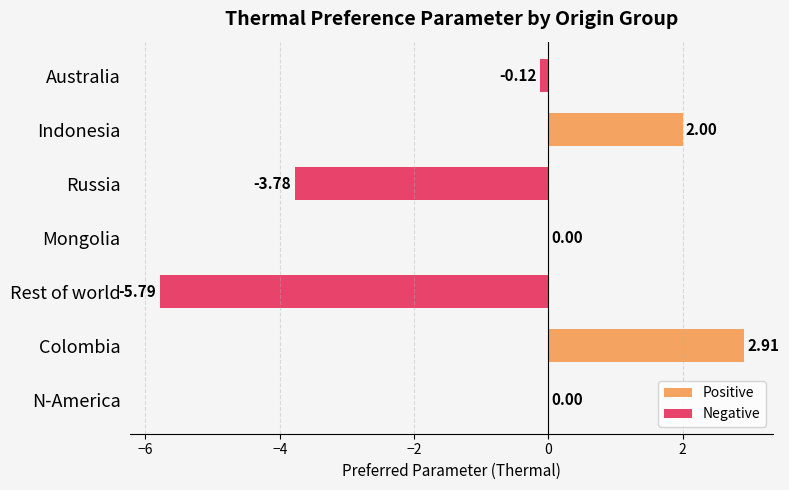

At which category does the chart reach its peak across all series?

Colombia